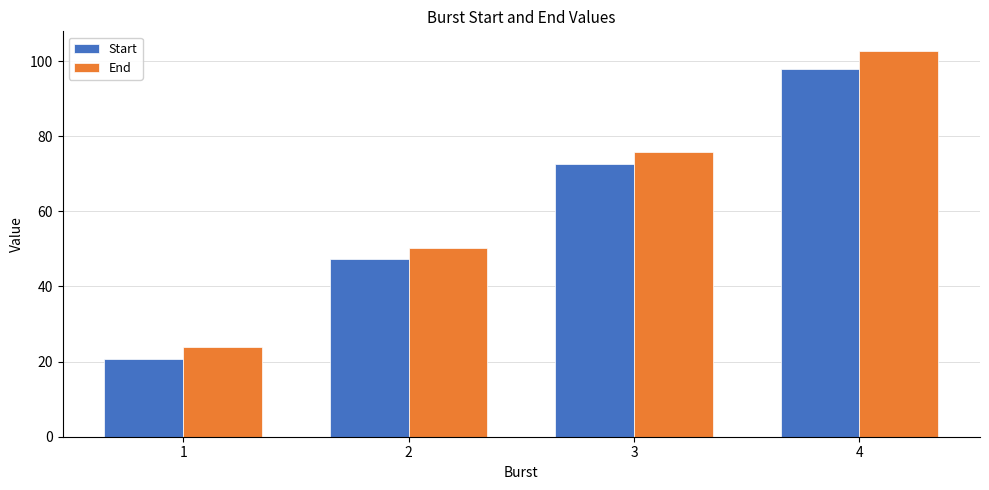

Reading right to left, extract all data points from this chart.

Start: 98.0	72.7	47.3	20.7
End: 102.8	75.8	50.2	23.8